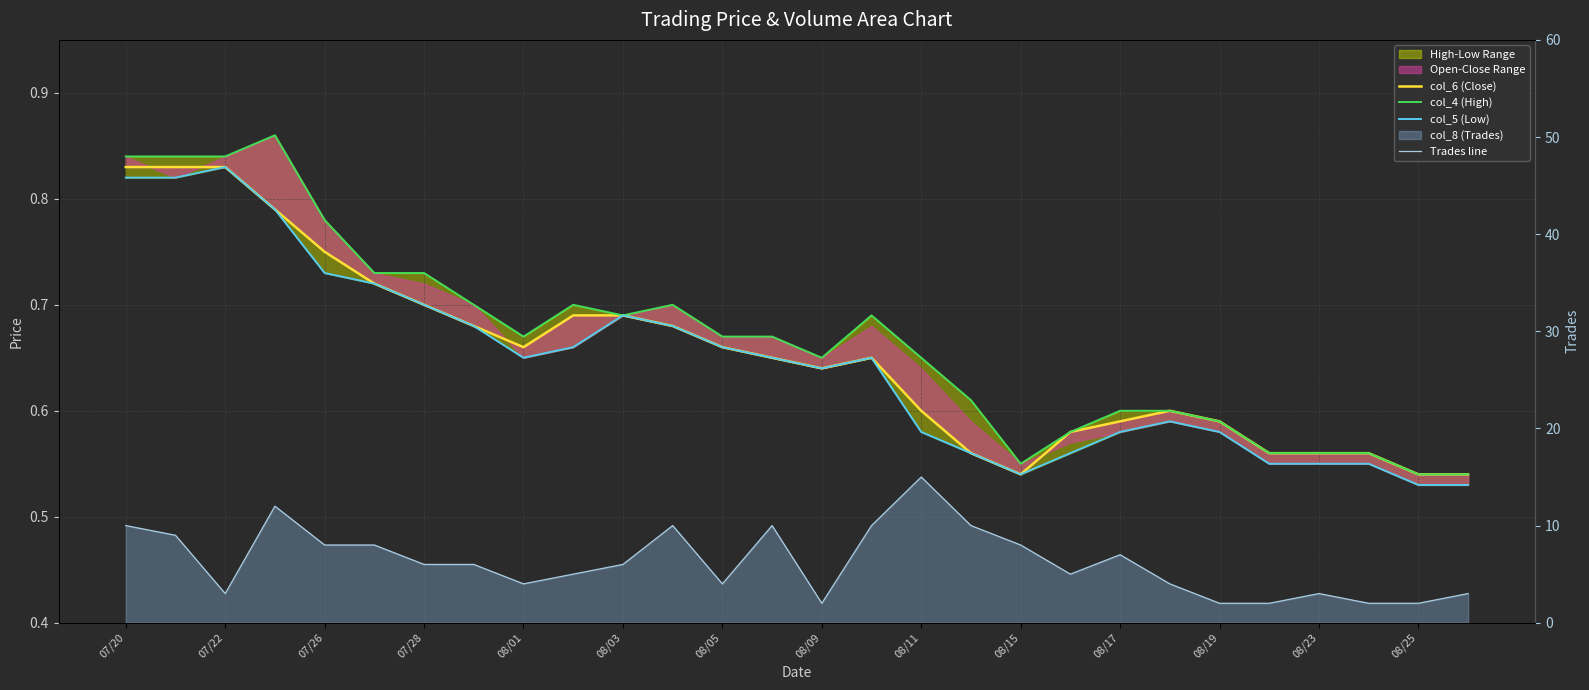

What is the sum of all col_4 (High) values?

18.7